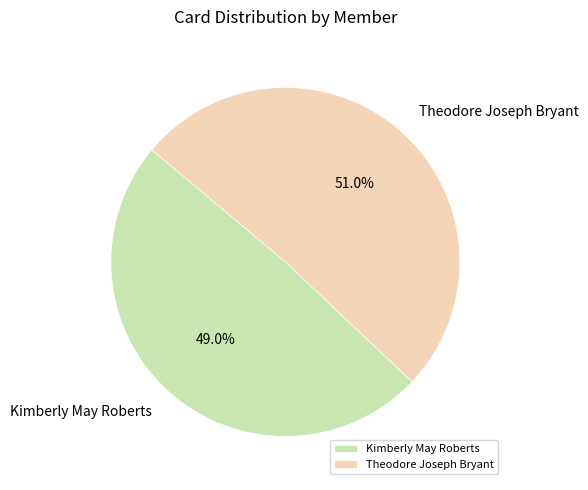

How much of the chart is everything except Kimberly May Roberts?

51.0%